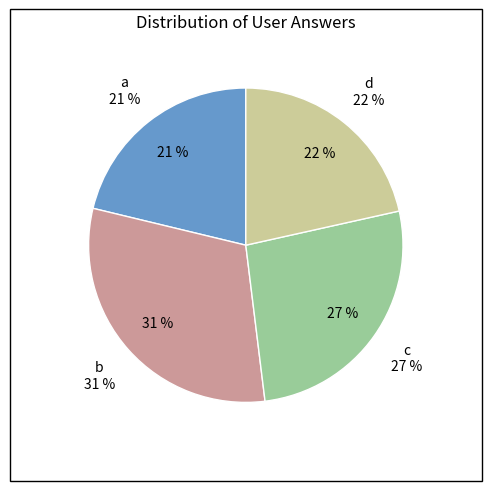

How many segments does this pie chart have?

4